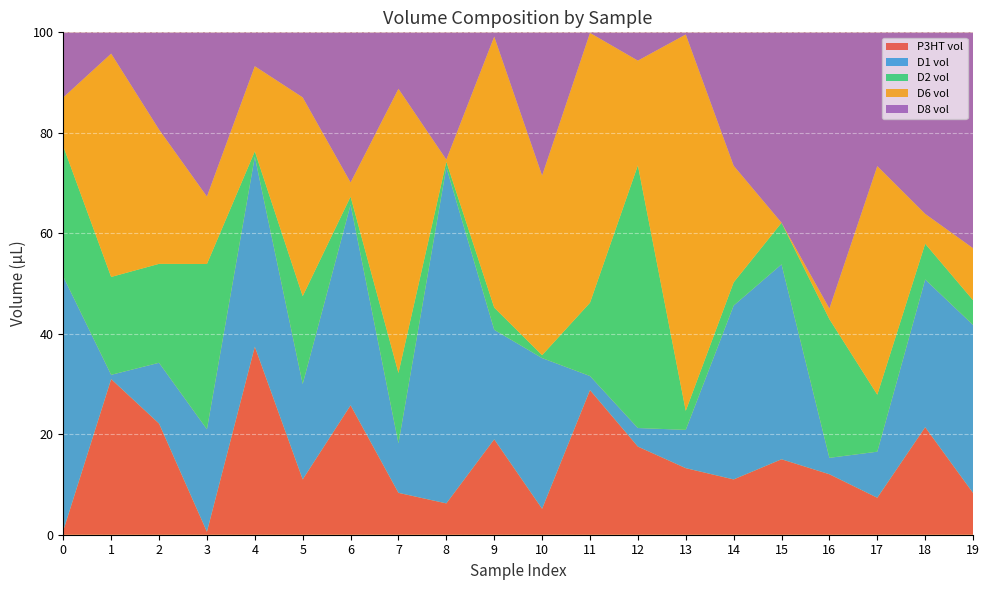

Reading left to right, extract all data points from this chart.

P3HT vol: 0.8	31.0	22.1	0.6	37.4	11.0	25.8	8.3	6.2	19.0	5.2	28.8	17.5	13.2	11.0	15.0	12.0	7.4	21.4	8.3
D1 vol: 50.6	0.9	12.1	20.4	37.8	19.0	39.9	9.9	66.9	21.8	30.0	2.8	3.7	7.6	34.6	38.8	3.3	9.2	29.4	33.5
D2 vol: 25.9	19.5	19.7	32.9	1.1	17.5	1.6	14.0	1.1	4.4	0.6	14.6	52.3	3.8	4.6	8.3	27.6	11.3	7.1	4.9
D6 vol: 9.7	44.4	26.7	13.4	16.9	39.6	2.8	56.5	0.4	53.9	35.7	53.7	20.8	74.9	23.2	0.0	2.1	45.5	5.9	10.3
D8 vol: 13.0	4.2	19.4	32.7	6.7	13.0	29.9	11.2	25.3	0.9	28.5	0.1	5.6	0.4	26.6	37.9	55.0	26.6	36.1	43.0